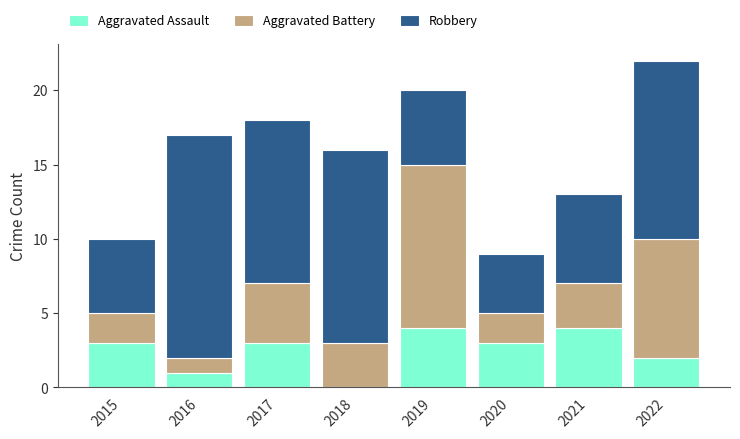

At which category is the sum across all series the highest?

2022